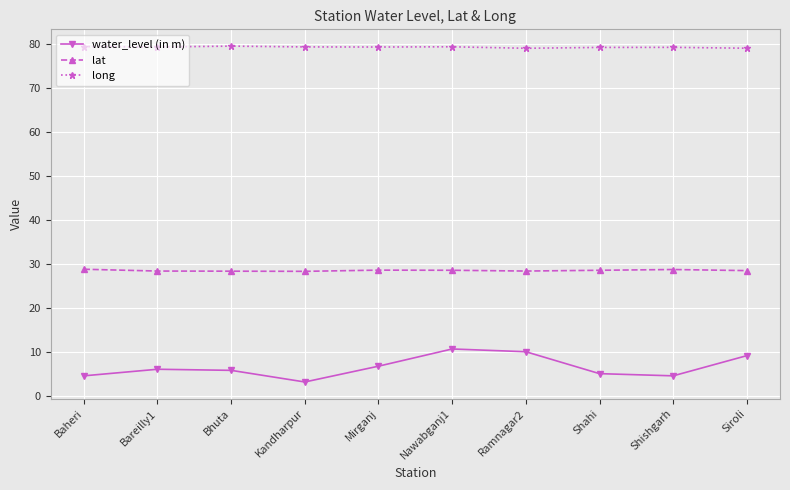

What is the spread (max minus min) of values at Mirganj?

72.7